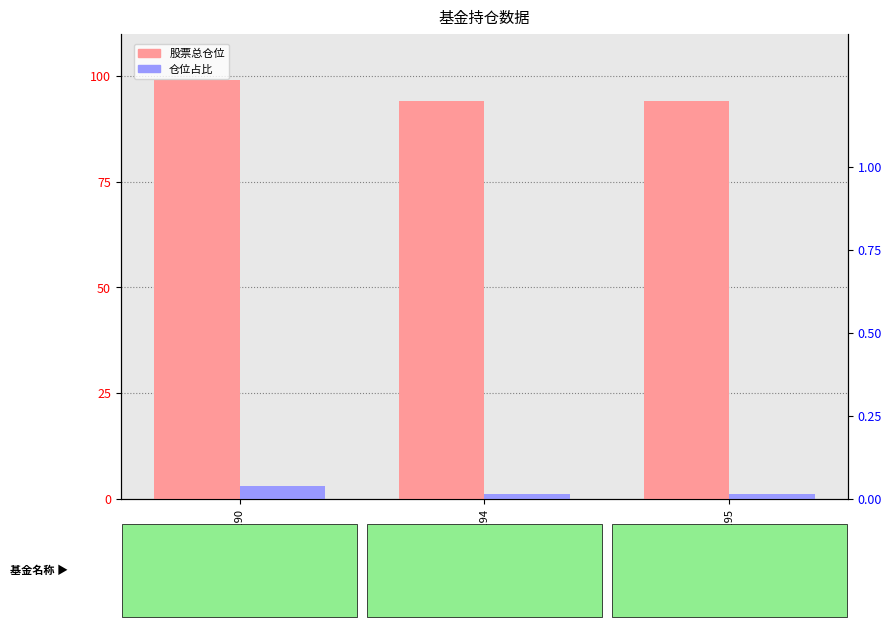

What is the approximate value of 股票总仓位 at 004195?

94.0